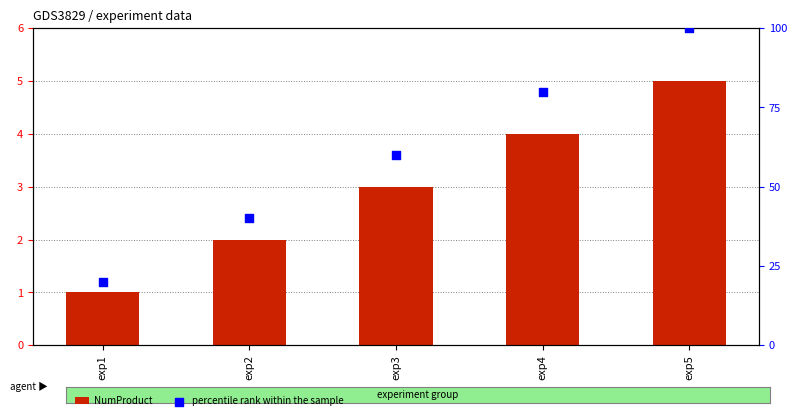

What are all the series names shown in the legend?

NumProduct, percentile rank within the sample